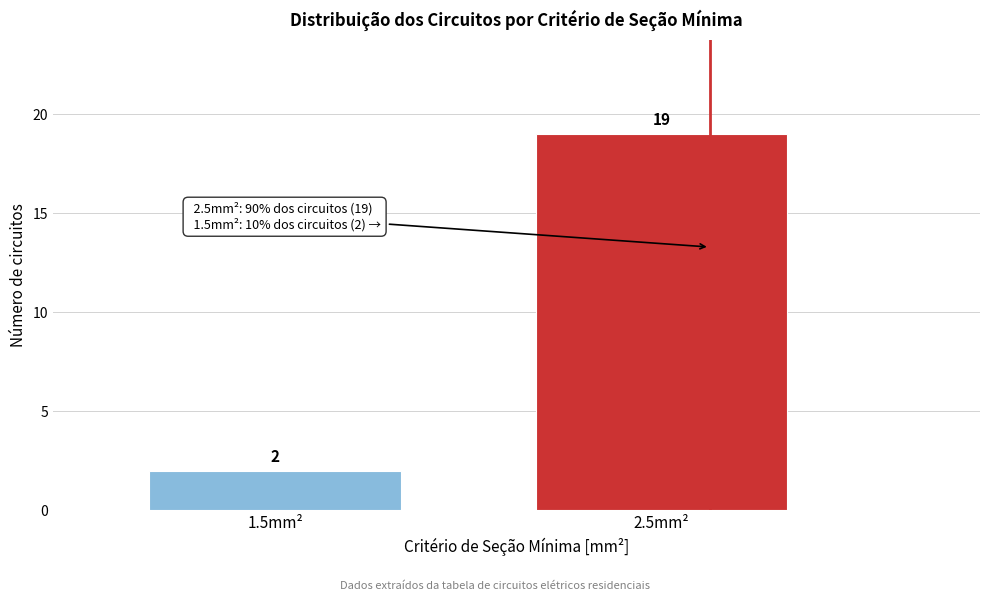

Reading left to right, extract all data points from this chart.

2	19